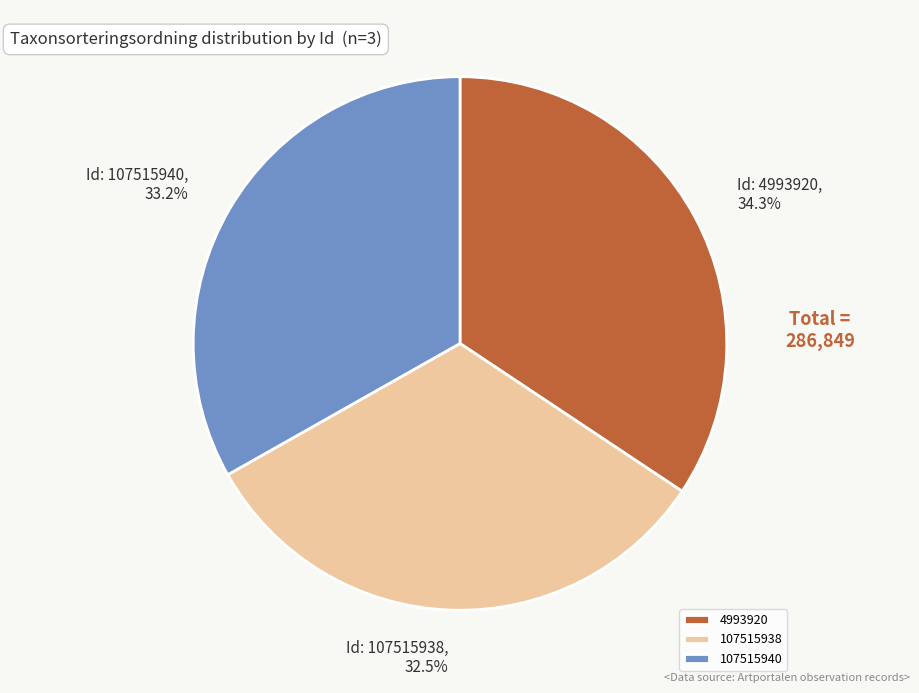

Combined, what portion of the pie is 107515940 and 4993920?

67.5%